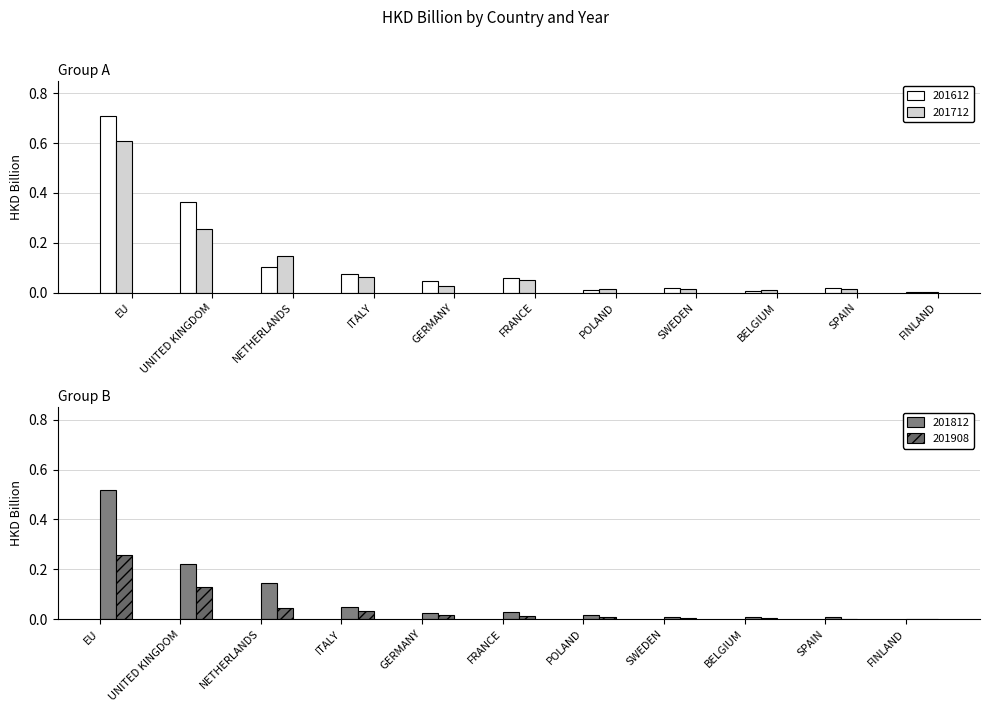

How many categories are shown in the chart?

11